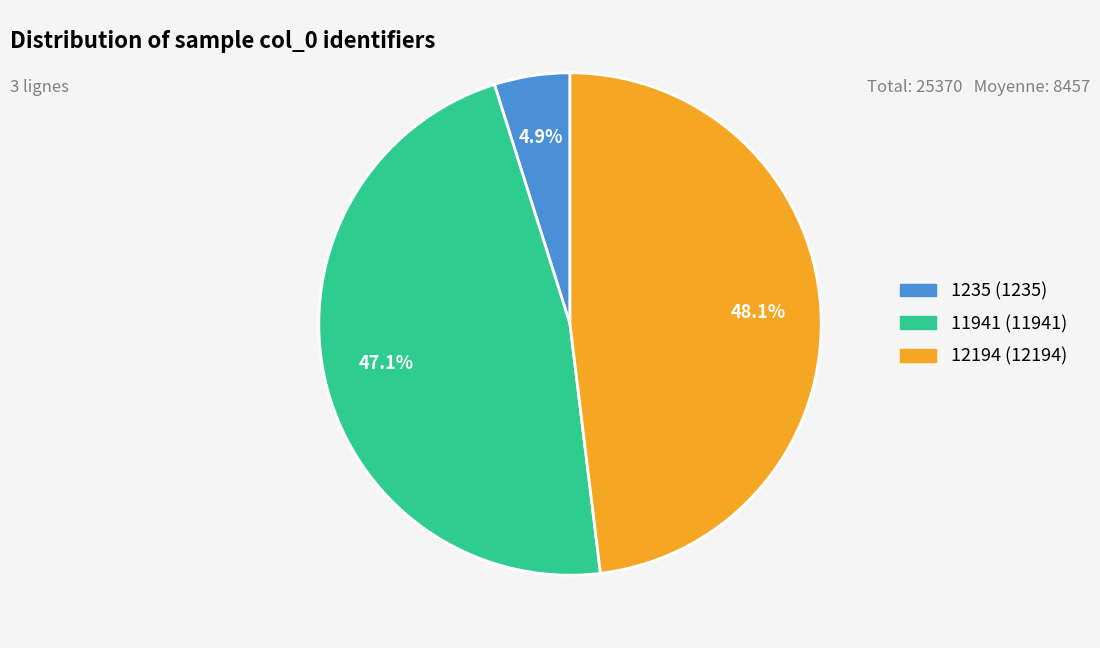

Between 11941 and 12194, which is larger?

12194